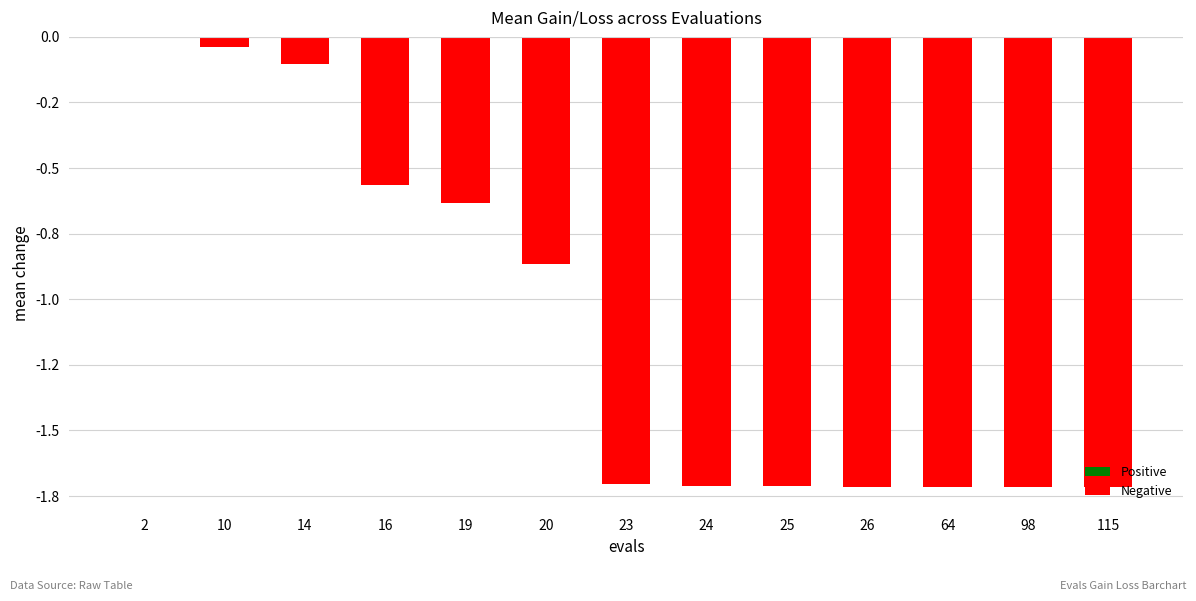

Reading left to right, what are all the values shown in this chart?

0.0	-0.0	-0.1	-0.6	-0.6	-0.9	-1.7	-1.7	-1.7	-1.7	-1.7	-1.7	-1.7